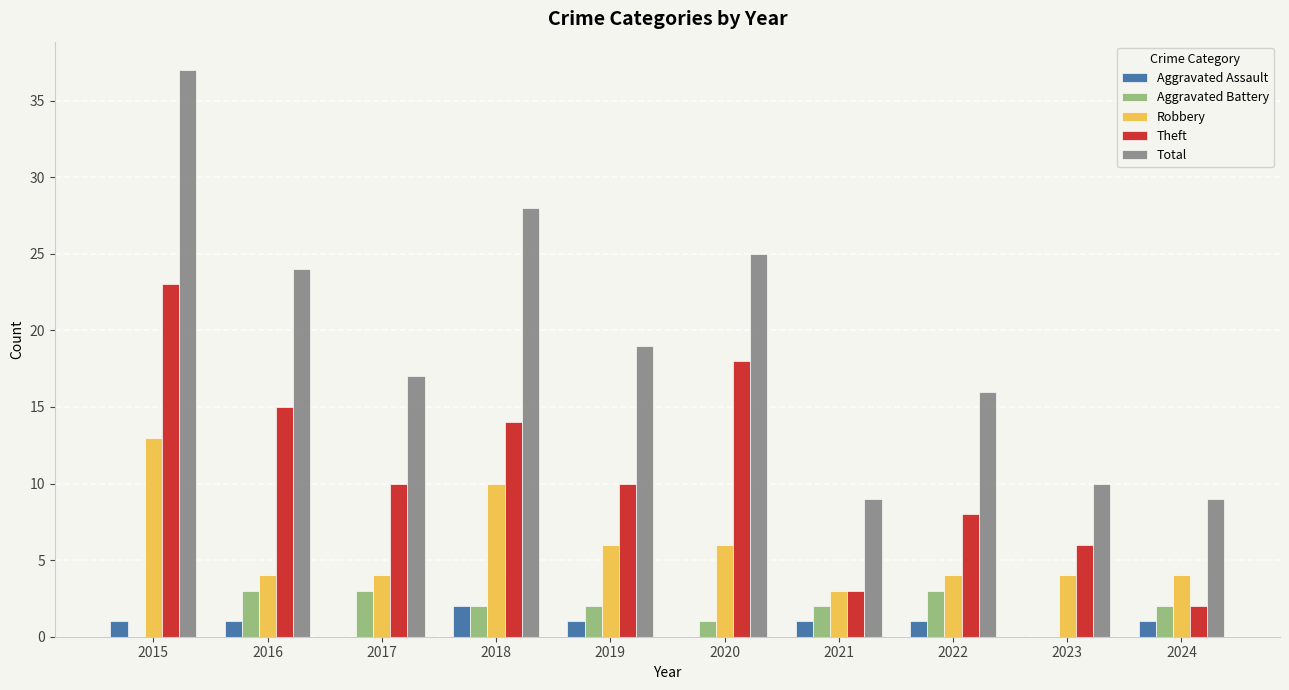

The value of Aggravated Assault at 2018 is 2. True or false?

True